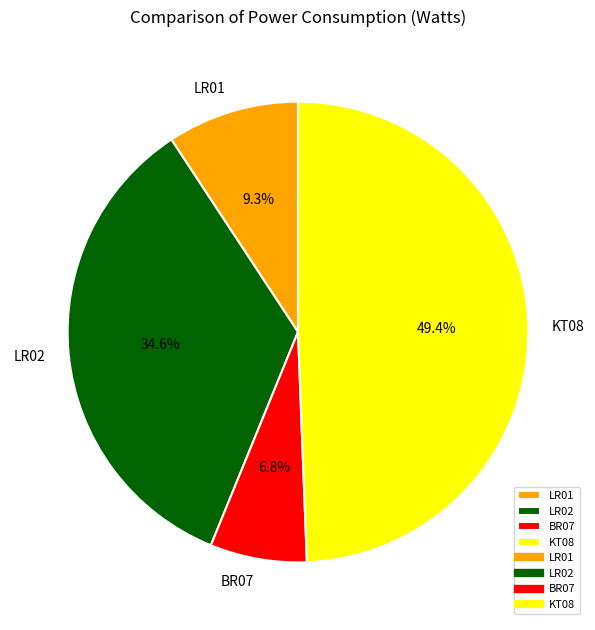

Does any single category account for the majority?

No